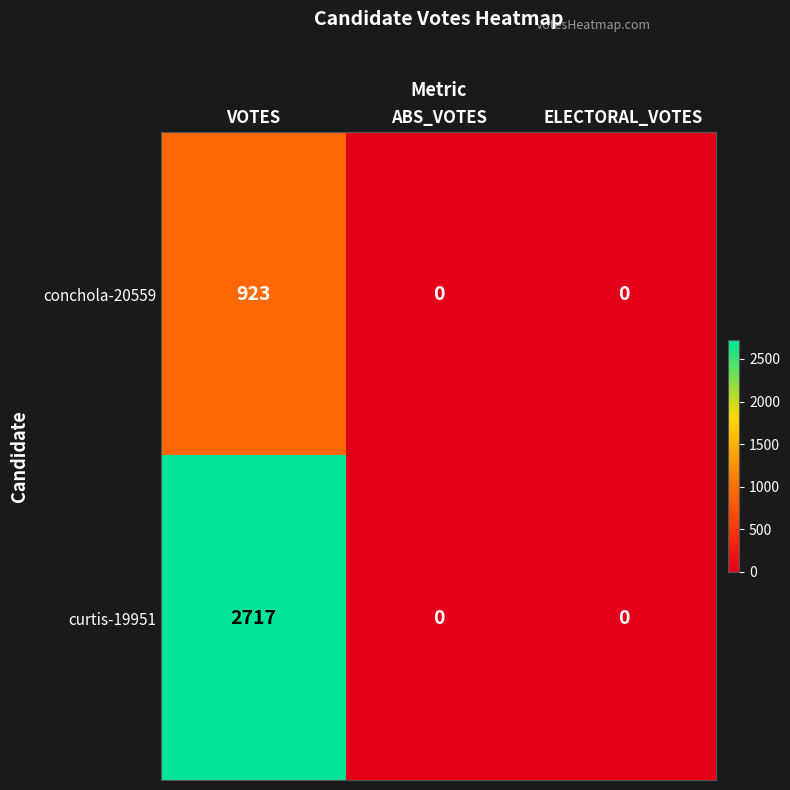

Reading right to left, transcribe all the data shown in this chart.

conchola-20559: ELECTORAL_VOTES=0	ABS_VOTES=0	VOTES=923
curtis-19951: ELECTORAL_VOTES=0	ABS_VOTES=0	VOTES=2717